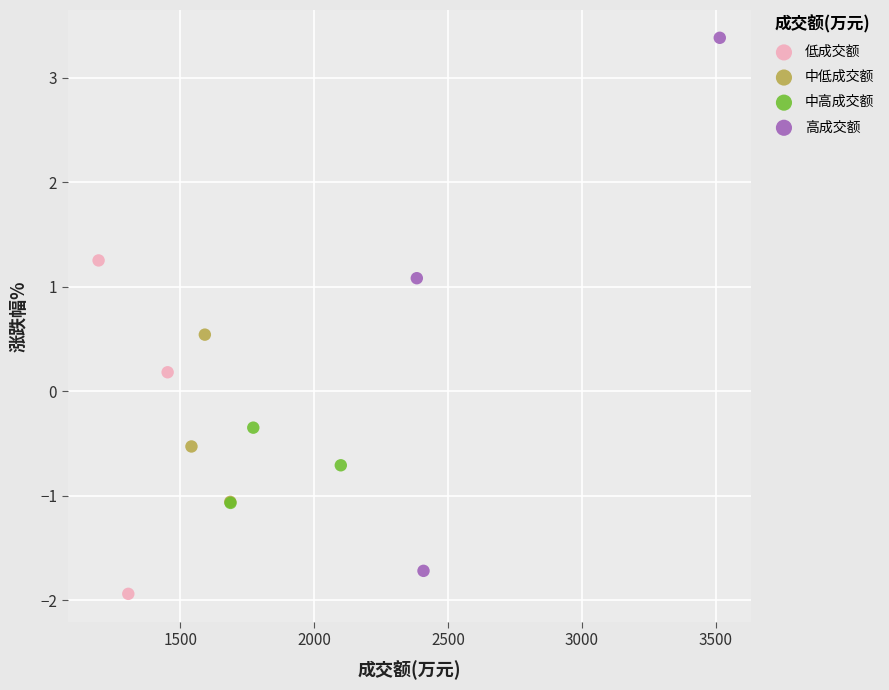

Which series has the widest spread of Y values?

高成交额